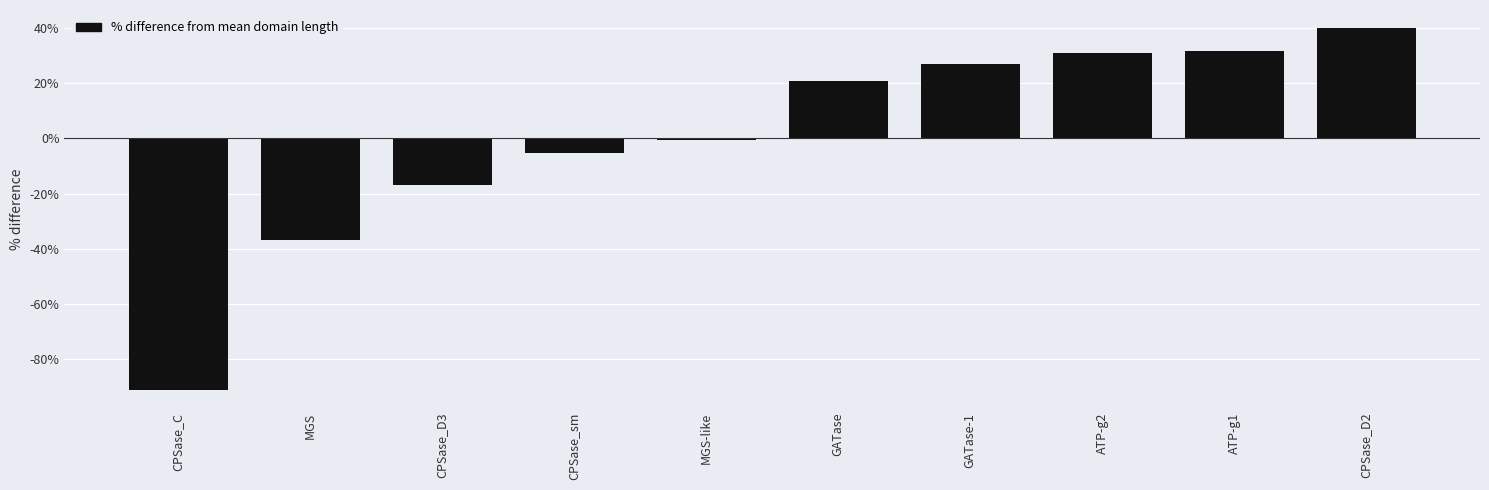

What is the change in value from MGS to MGS-like?

+36.4